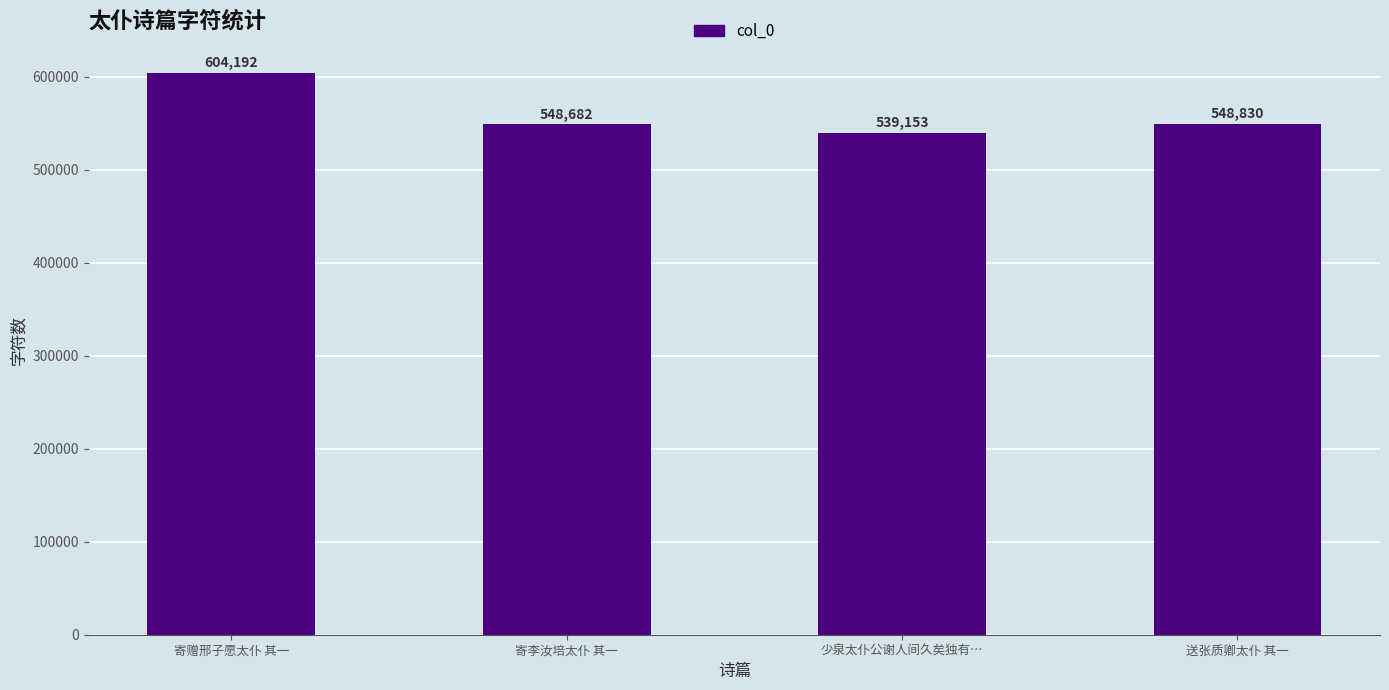

Reading left to right, what are all the values shown in this chart?

寄赠邢子愿太仆 其一=604192	寄李汝培太仆 其一=548682	少泉太仆公谢人间久矣独有…=539153	送张质卿太仆 其一=548830